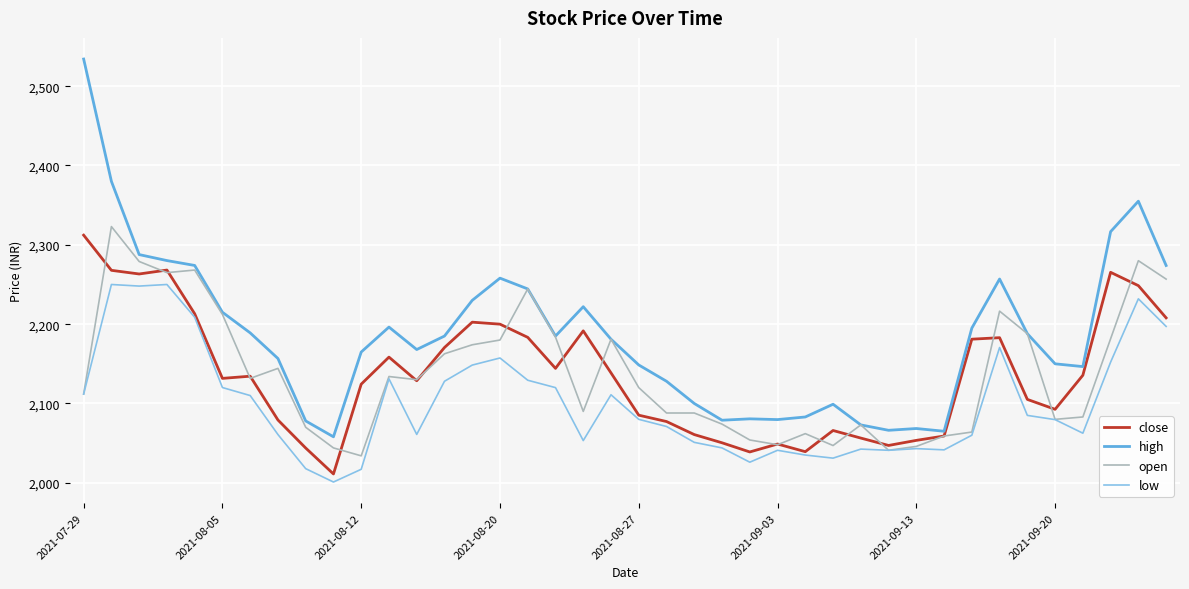

After their last crossing, which series has the higher values: close or open?

open